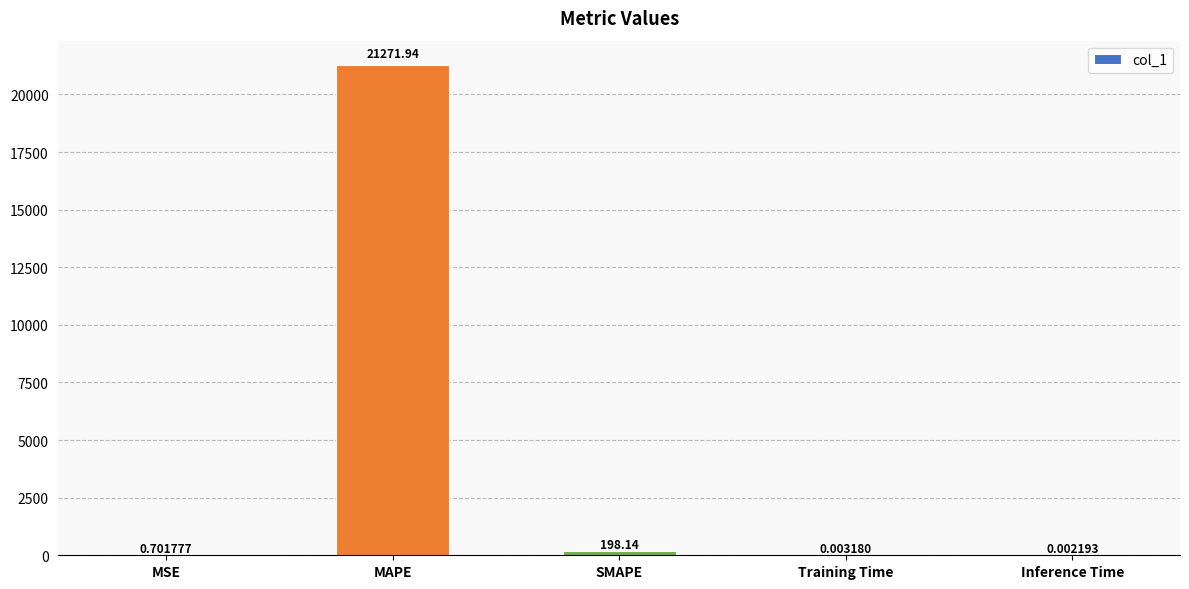

What is the sum of all values?

21470.8